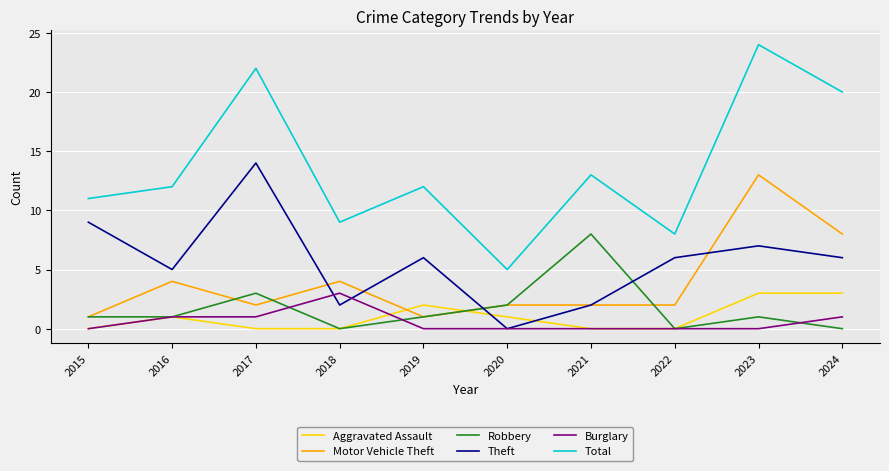

What is the difference between the highest and lowest values at 2018?

9